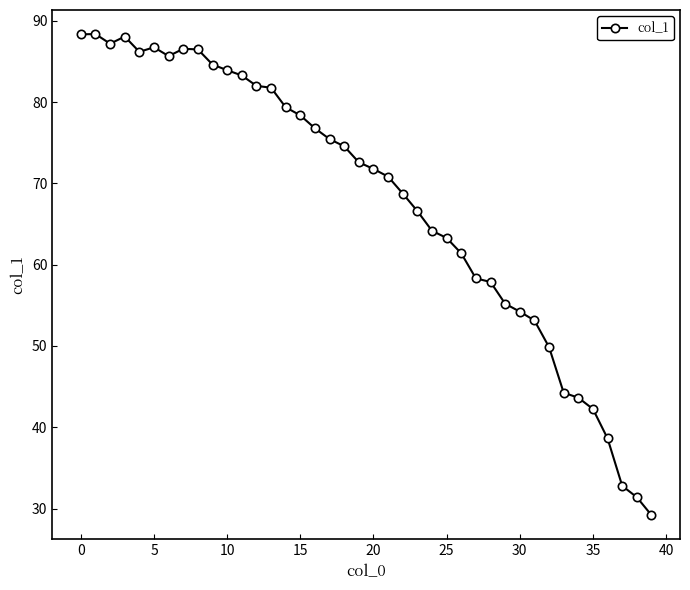

What is the sum of all values?

2714.0